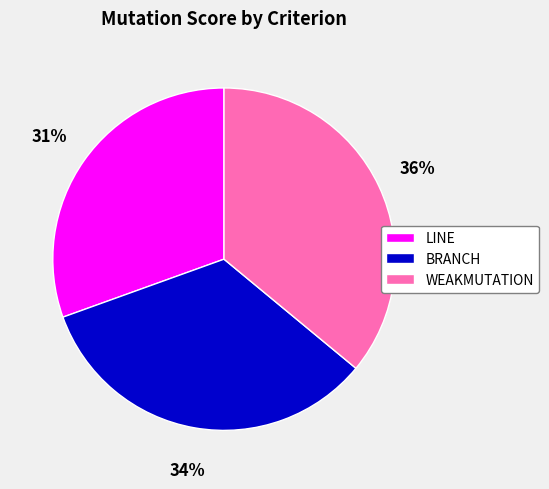

Which category has the biggest portion of the pie?

WEAKMUTATION